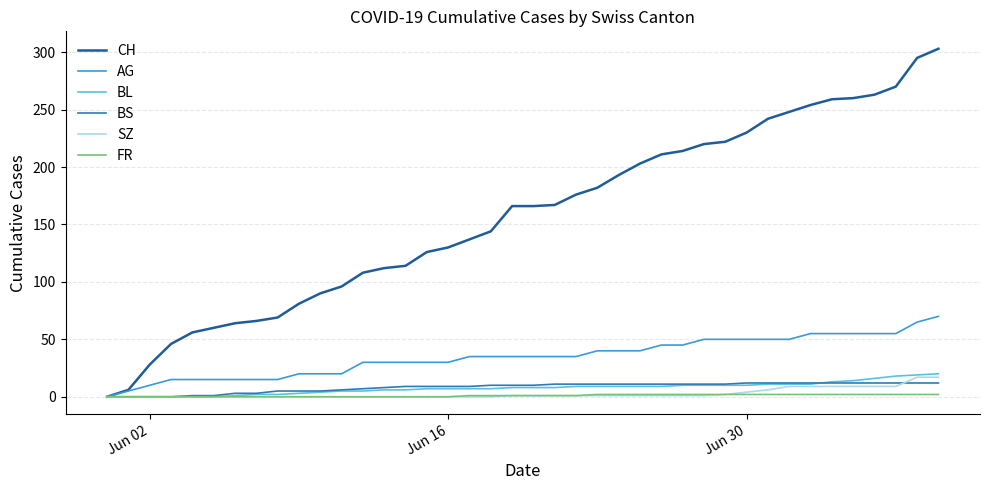

Which series has the widest spread of values?

CH